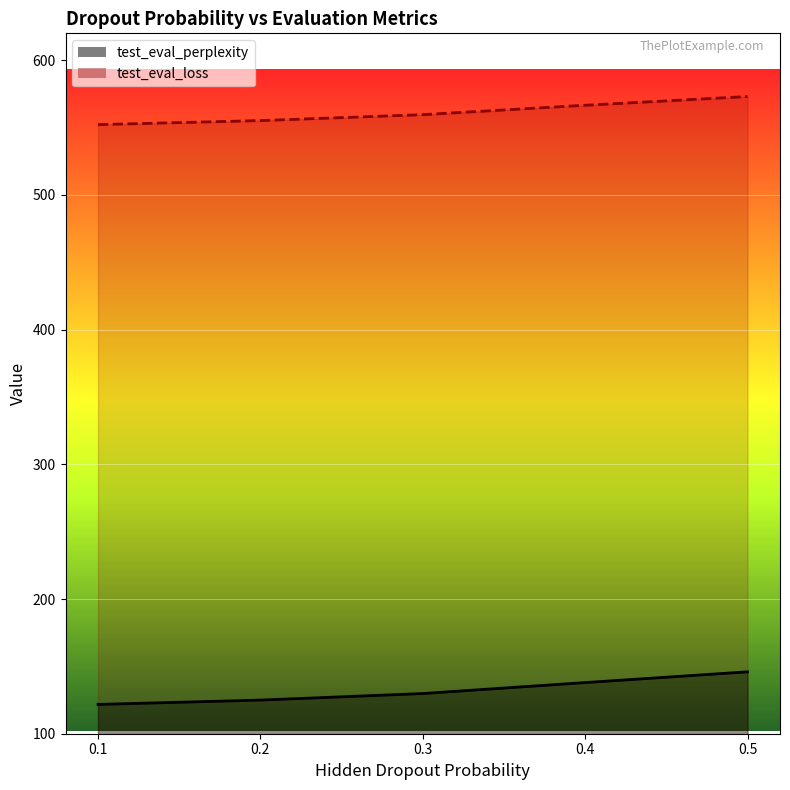

Reading left to right, what are all the values shown in this chart?

test_eval_perplexity: 121.8	125.0	129.8	138.0	146.0
test_eval_loss: 552.2	555.2	559.6	566.6	573.1